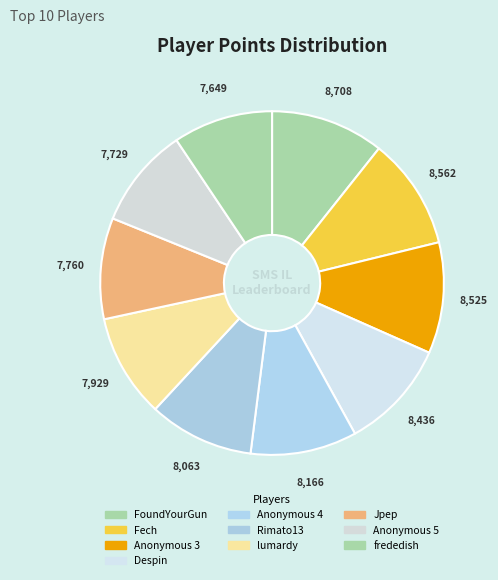

Rank the categories by value from lowest to highest.

frededish, Anonymous 5, Jpep, lumardy, Rimato13, Anonymous 4, Despin, Anonymous 3, Fech, FoundYourGun